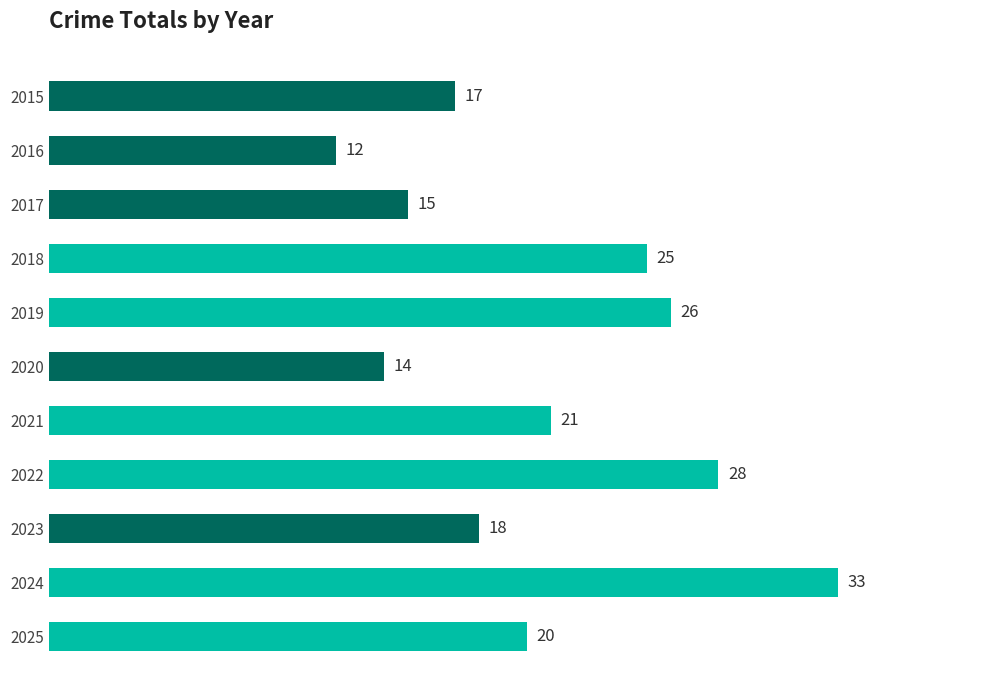

Does the chart contain any negative values?

No